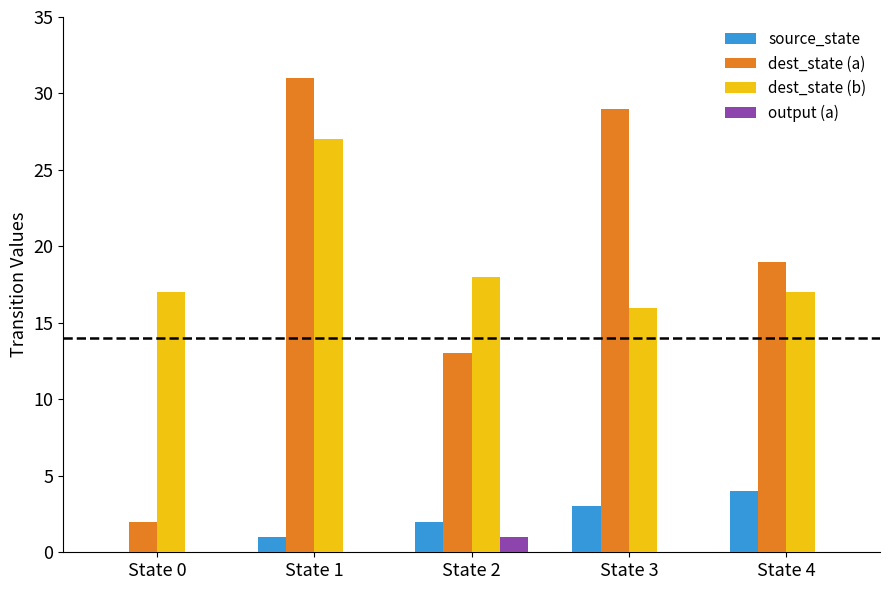

Is the value of dest_state (b) at State 0 greater than the value of output (a) at State 4?

Yes